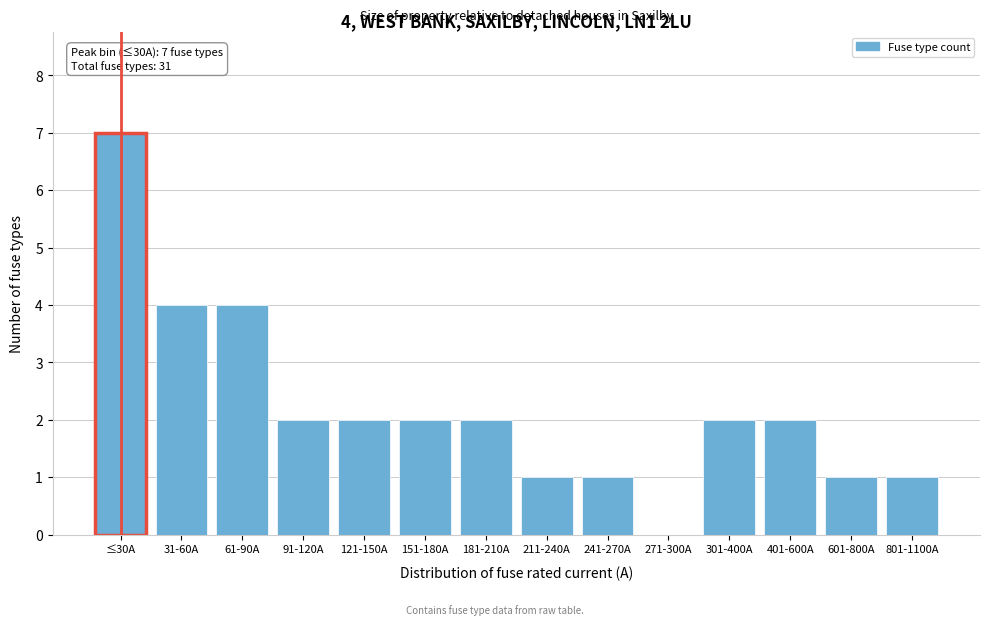

Reading left to right, what are all the values shown in this chart?

≤30A=7	31-60A=4	61-90A=4	91-120A=2	121-150A=2	151-180A=2	181-210A=2	211-240A=1	241-270A=1	271-300A=0	301-400A=2	401-600A=2	601-800A=1	801-1100A=1